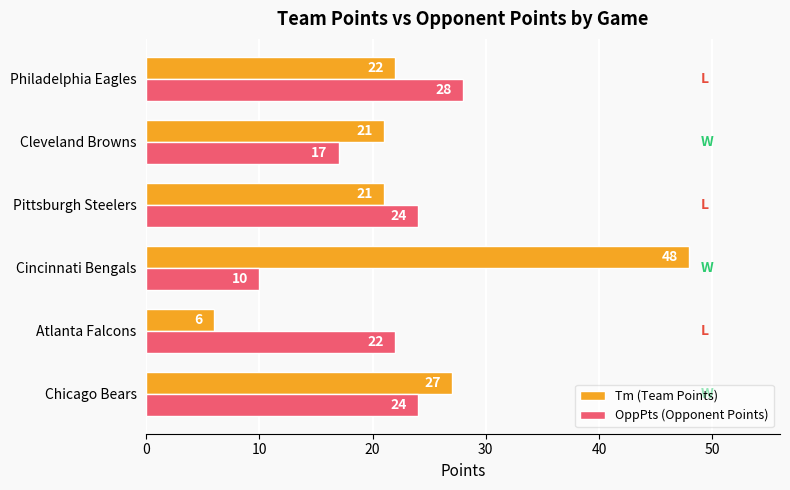

What is the difference between the highest and lowest values at Chicago Bears?

3